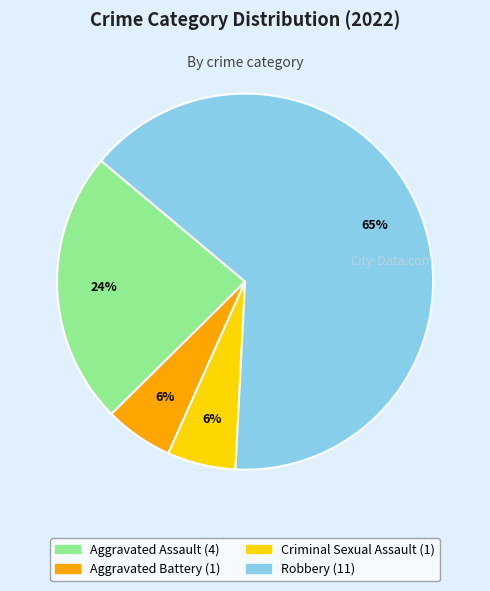

To the nearest percent, what is the average slice percentage?

25%